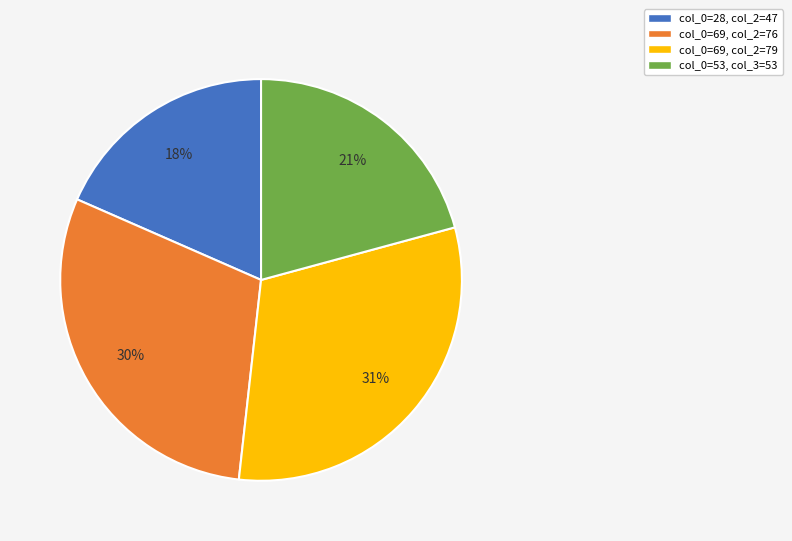

How many segments does this pie chart have?

4